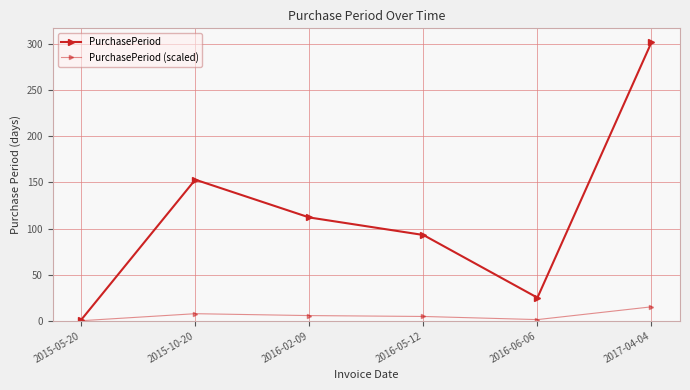

Where is the first local maximum for PurchasePeriod?

2015-10-20